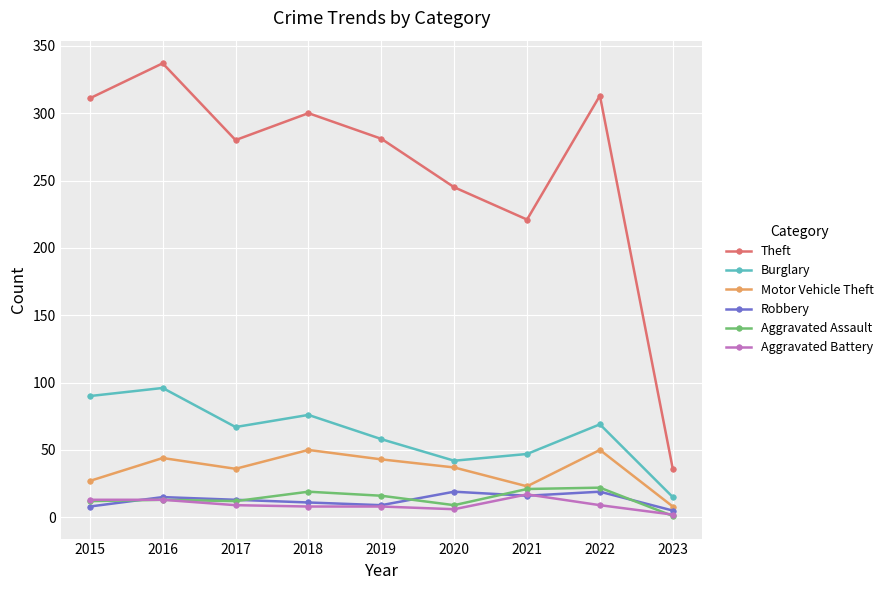

True or false: Burglary and Aggravated Assault cross at least once.

False